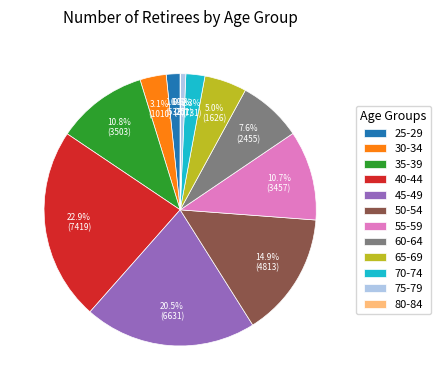

To the nearest percent, what is the difference between the largest and smallest slice percentages?

23%